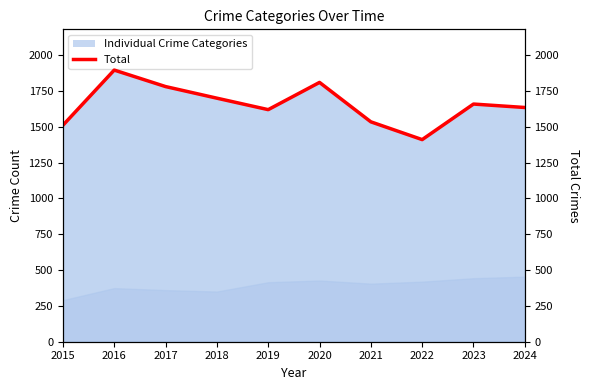

Reading left to right, list all the values displayed in this chart.

2015=1510	2016=1895	2017=1780	2018=1699	2019=1619	2020=1809	2021=1534	2022=1410	2023=1658	2024=1634